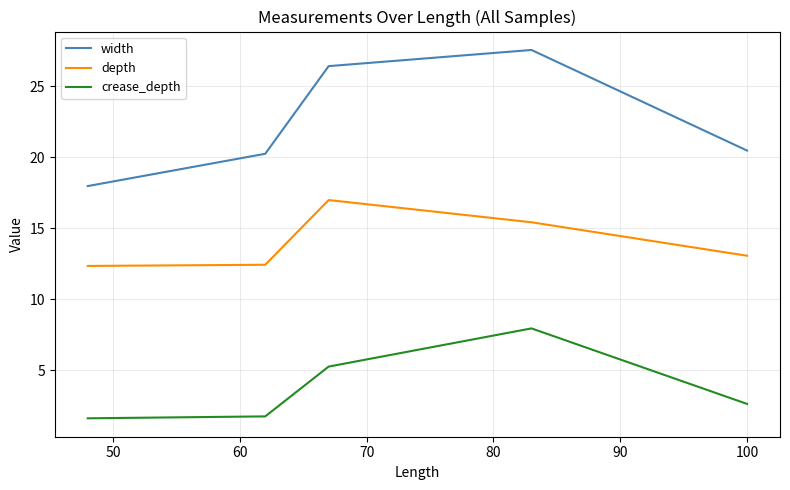

What is the maximum value for width?

27.6